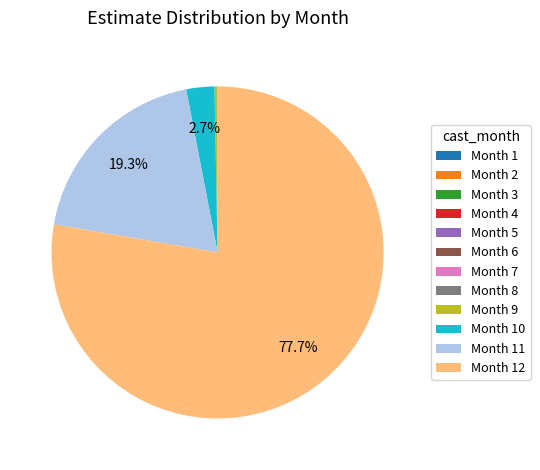

Is there any slice that represents more than half of the pie?

Yes